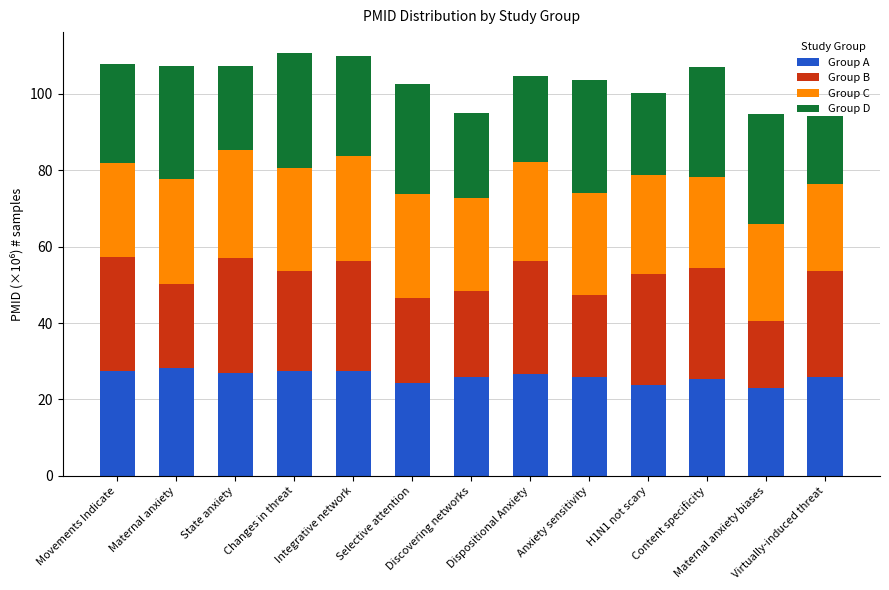

What is the lowest value of the Group A series?

22.9